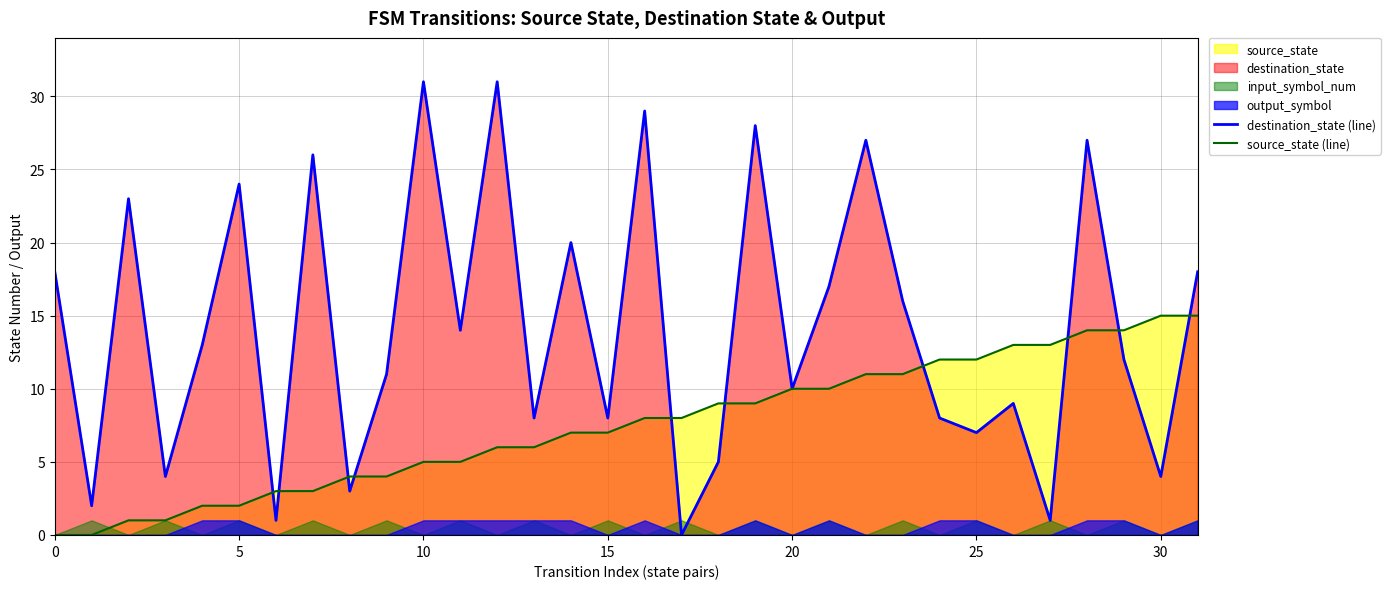

True or false: source_state (line) has a value of 0 at 0.

True